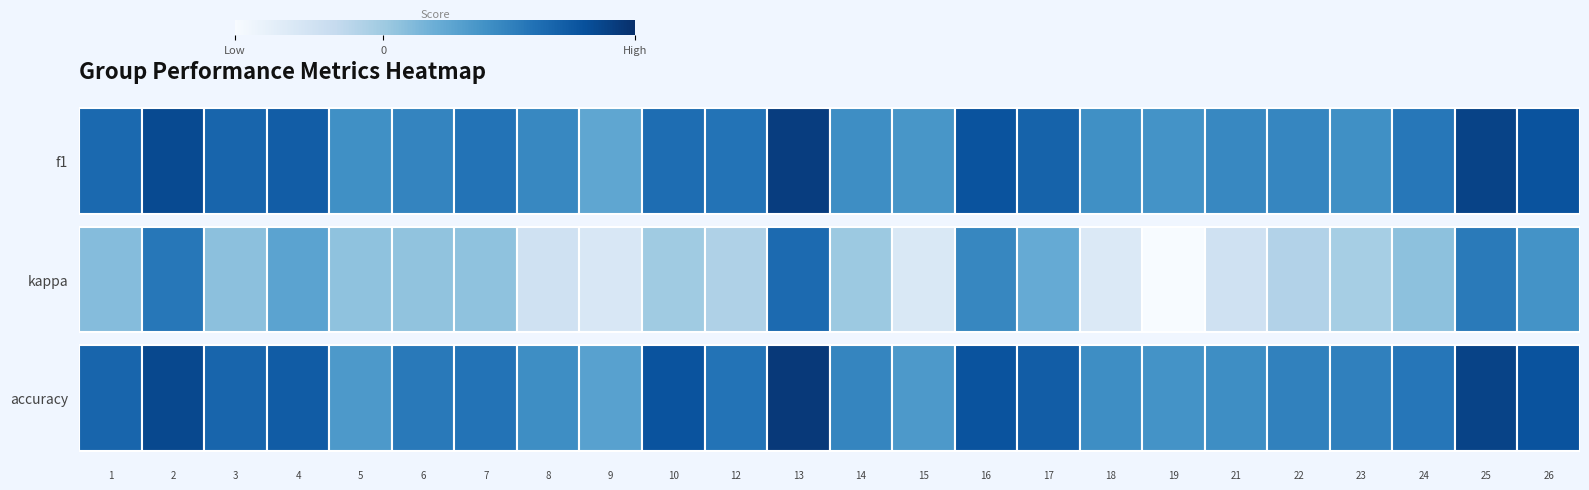

At how many categories does at least one series exceed 0?

24